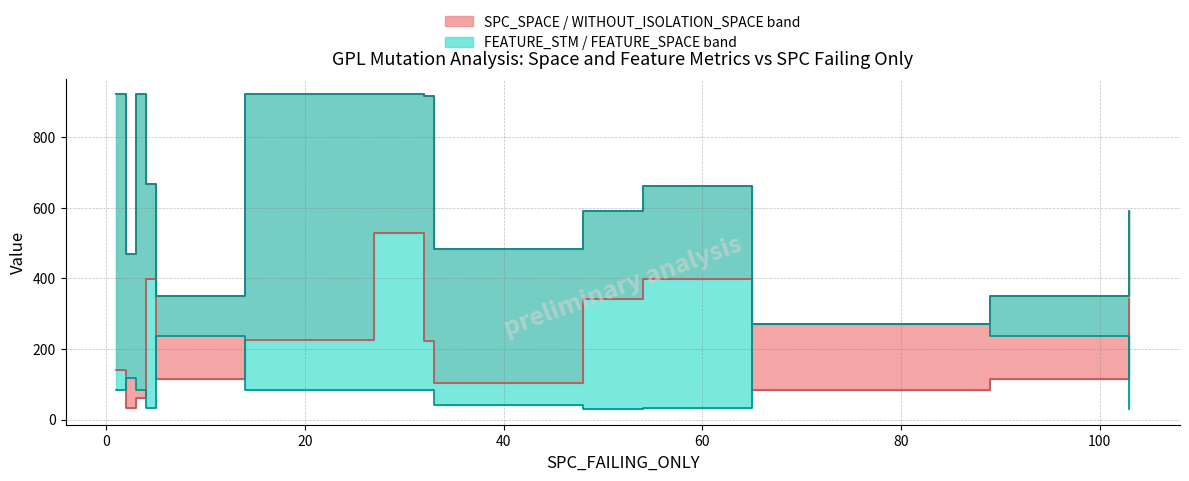

Does the chart have visible grid lines?

Yes